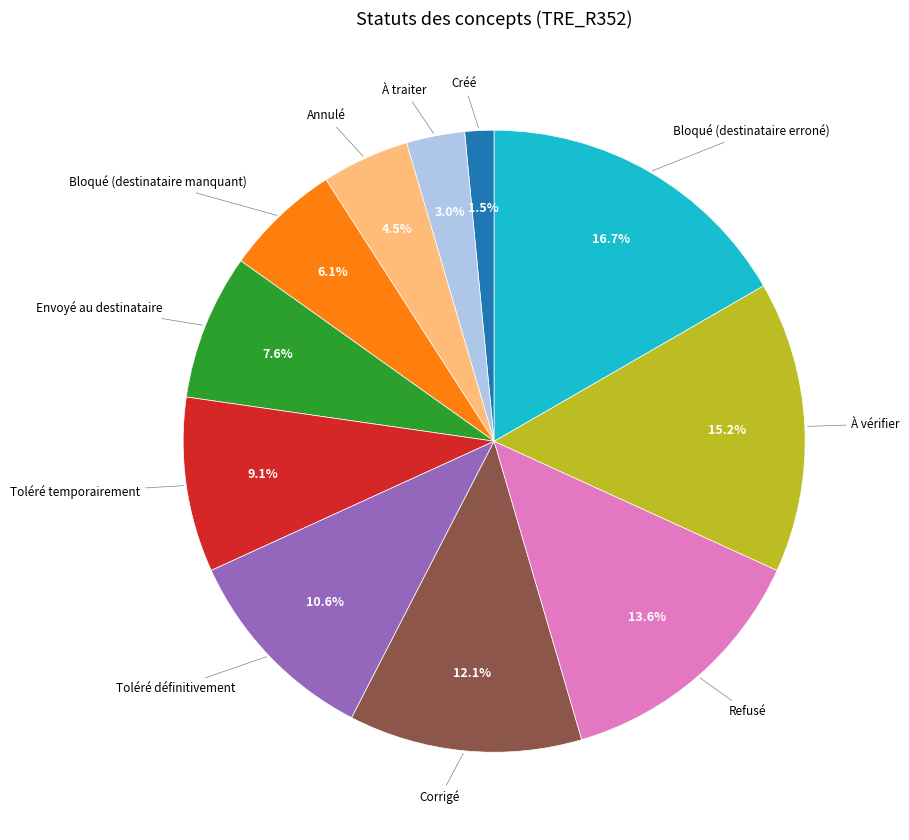

To the nearest percent, what portion does Bloqué (destinataire erroné) represent?

17%